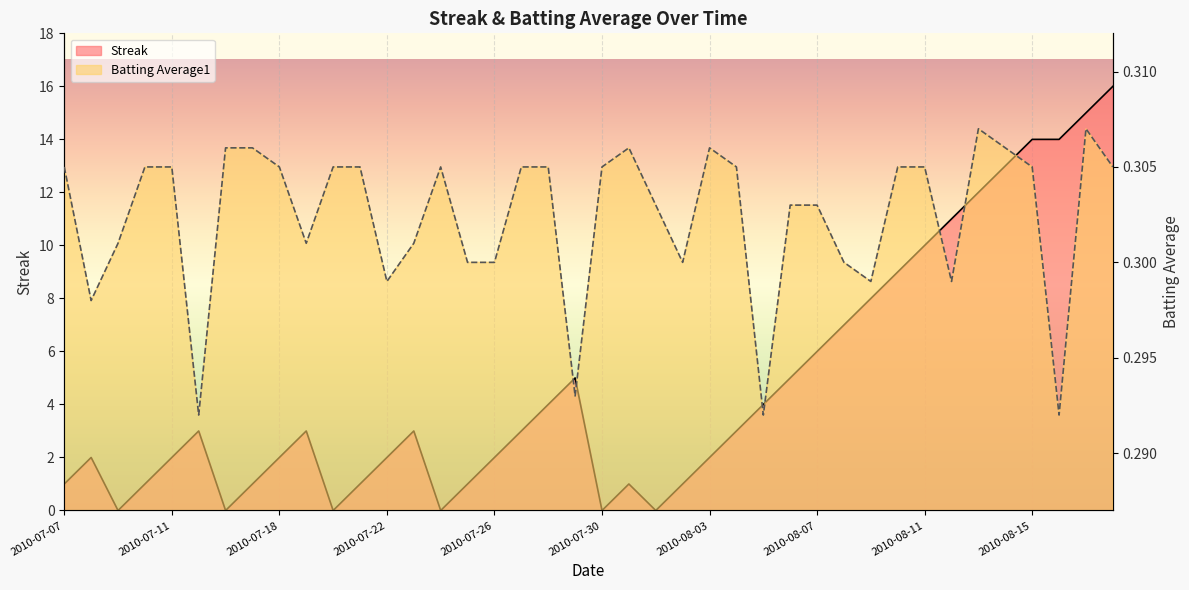

What is the sum of the Batting Average1 values at 2010-07-18 and 2010-07-28?

0.6